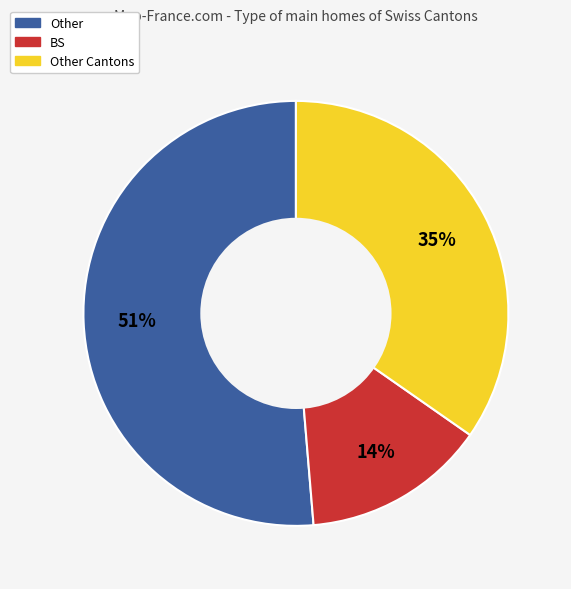

To the nearest percent, what is the average slice percentage?

33%